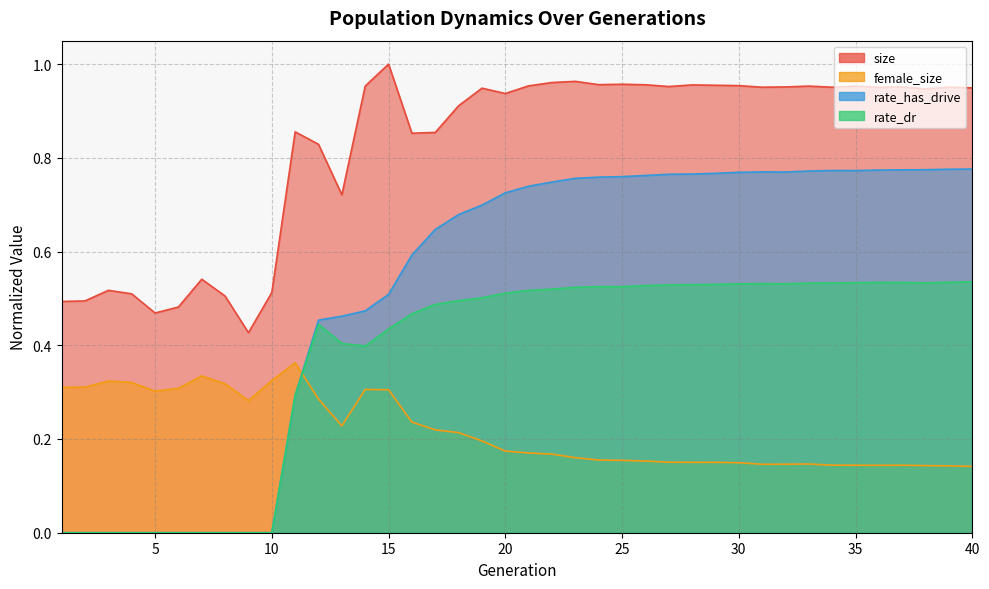

What is the difference between the maximum and second lowest values in the female_size series?

0.2